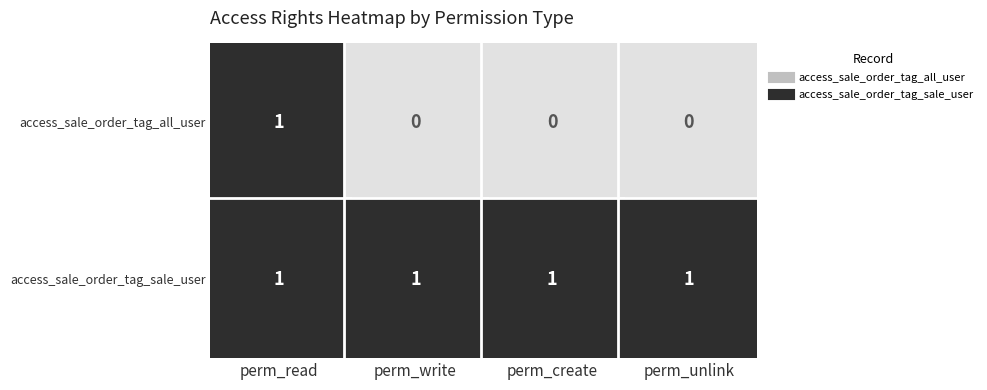

What is the difference between the maximum and minimum values in the access_sale_order_tag_all_user series?

1